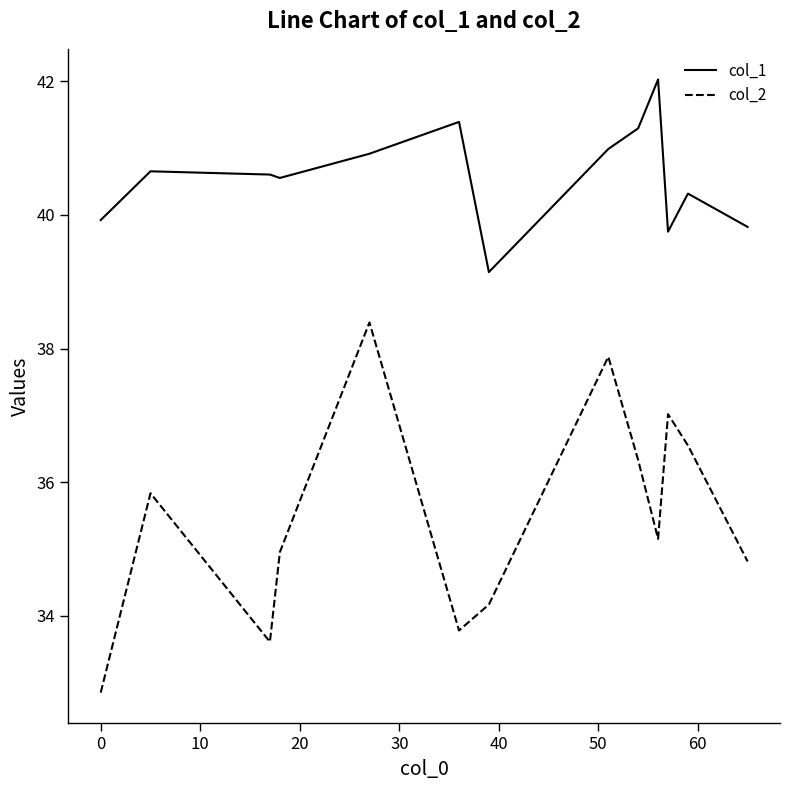

What is the greatest value displayed?

42.0